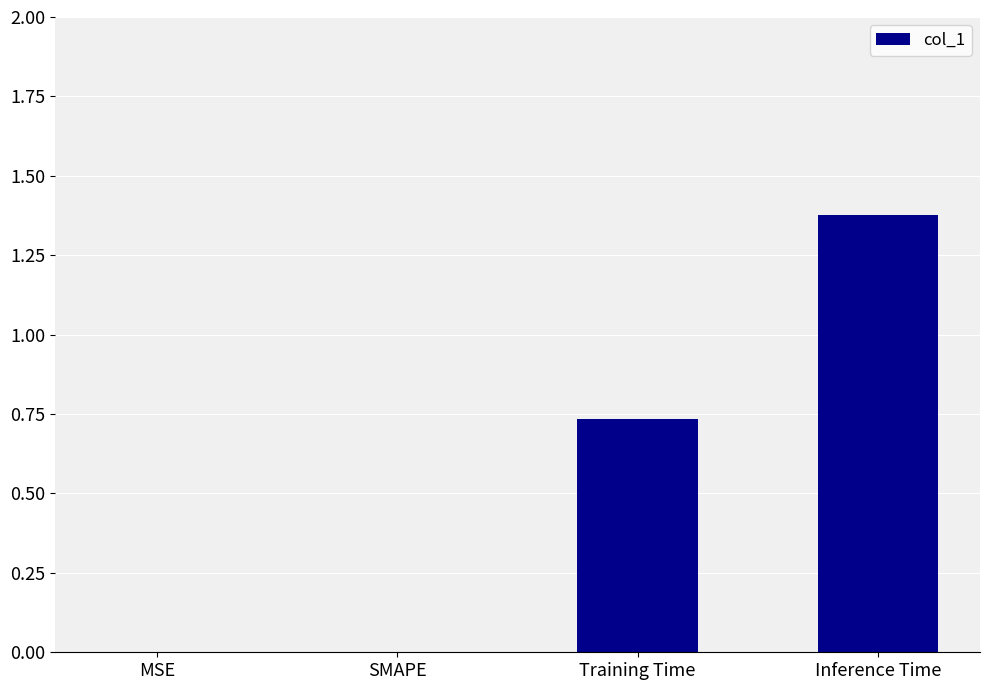

Is it true that the value at MSE is 0.0?

True